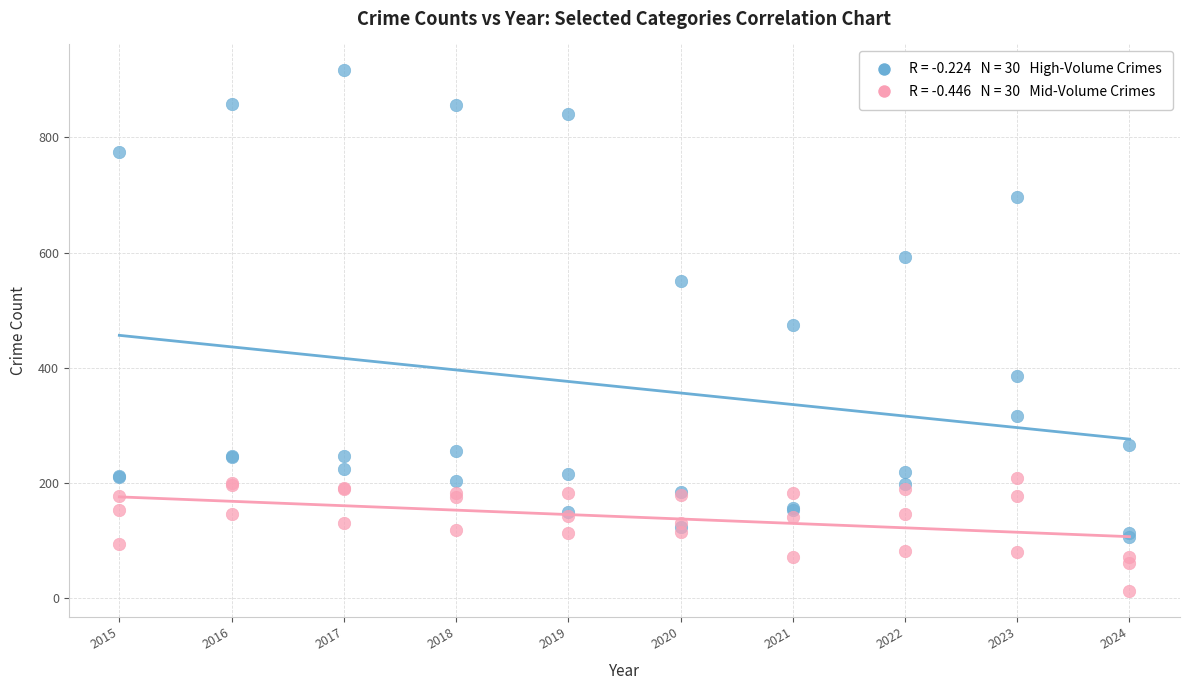

Across all series, what Y value is closest to 464?

474